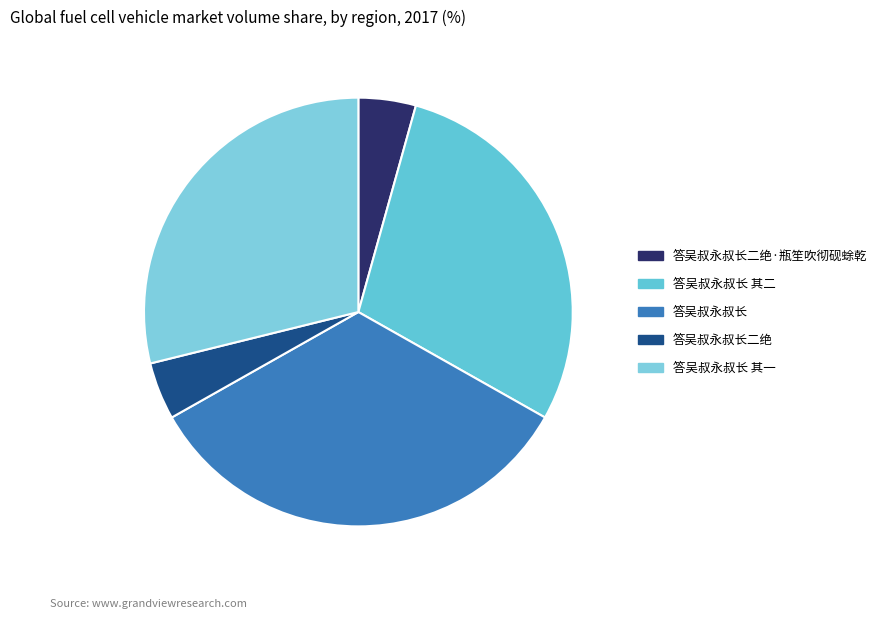

True or false: 答吴叔永叔长 accounts for 20% of the total.

False